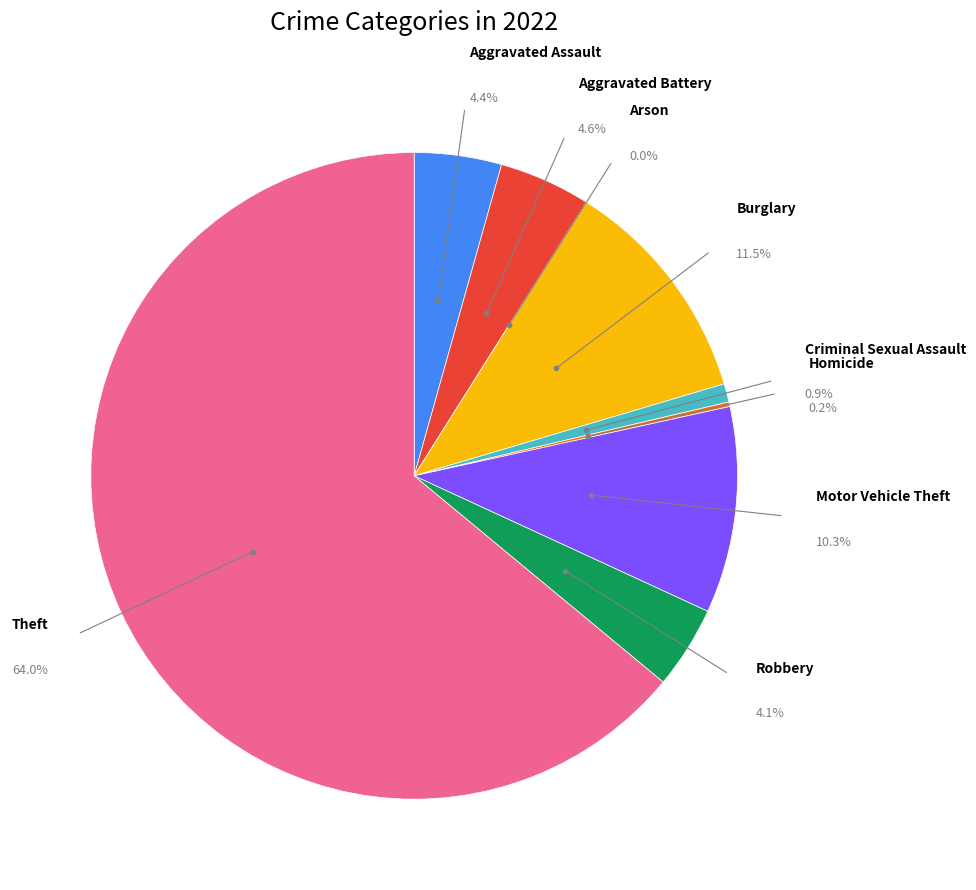

What is the majority slice?

Theft